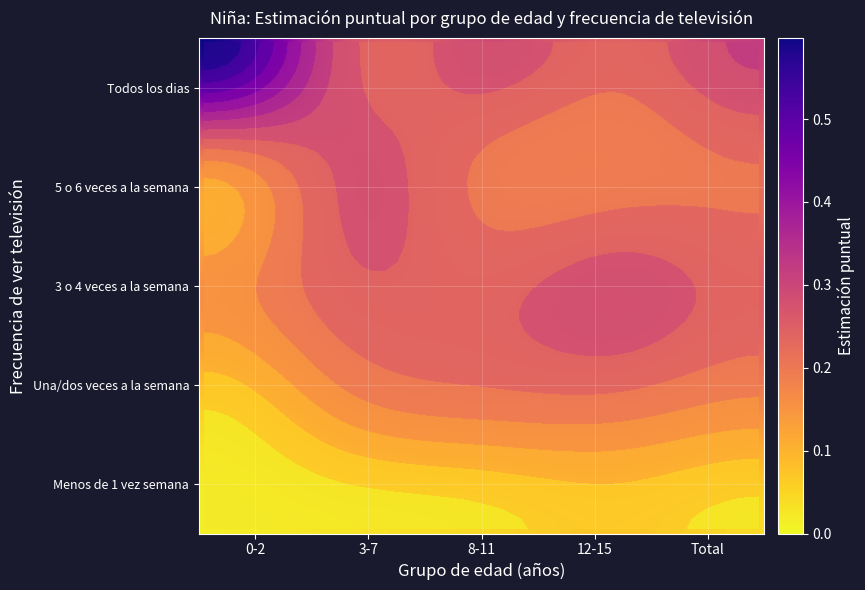

Reading left to right, what are all the values shown in this chart?

0-2: Menos de 1 vez semana=0.0	Una/dos veces a la semana=0.1	3 o 4 veces a la semana=0.2	5 o 6 veces a la semana=0.2	Todos los dias=0.6
3-7: Menos de 1 vez semana=0.0	Una/dos veces a la semana=0.2	3 o 4 veces a la semana=0.3	5 o 6 veces a la semana=0.3	Todos los dias=0.3
8-11: Menos de 1 vez semana=0.0	Una/dos veces a la semana=0.2	3 o 4 veces a la semana=0.3	5 o 6 veces a la semana=0.2	Todos los dias=0.3
12-15: Menos de 1 vez semana=0.1	Una/dos veces a la semana=0.2	3 o 4 veces a la semana=0.3	5 o 6 veces a la semana=0.2	Todos los dias=0.2
Total: Menos de 1 vez semana=0.0	Una/dos veces a la semana=0.2	3 o 4 veces a la semana=0.2	5 o 6 veces a la semana=0.2	Todos los dias=0.3